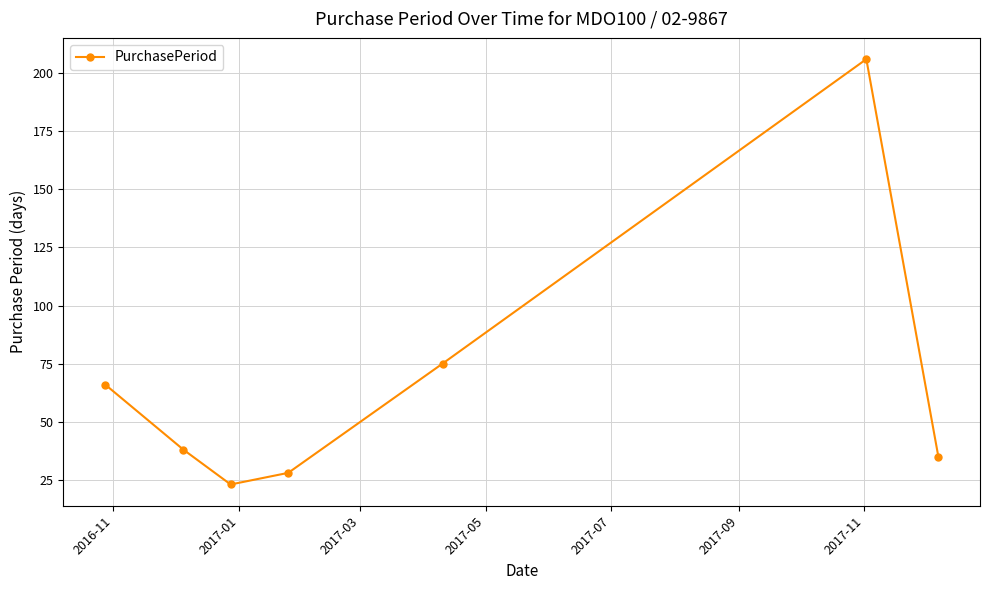

Reading left to right, list all the values displayed in this chart.

66	38	23	28	75	206	35